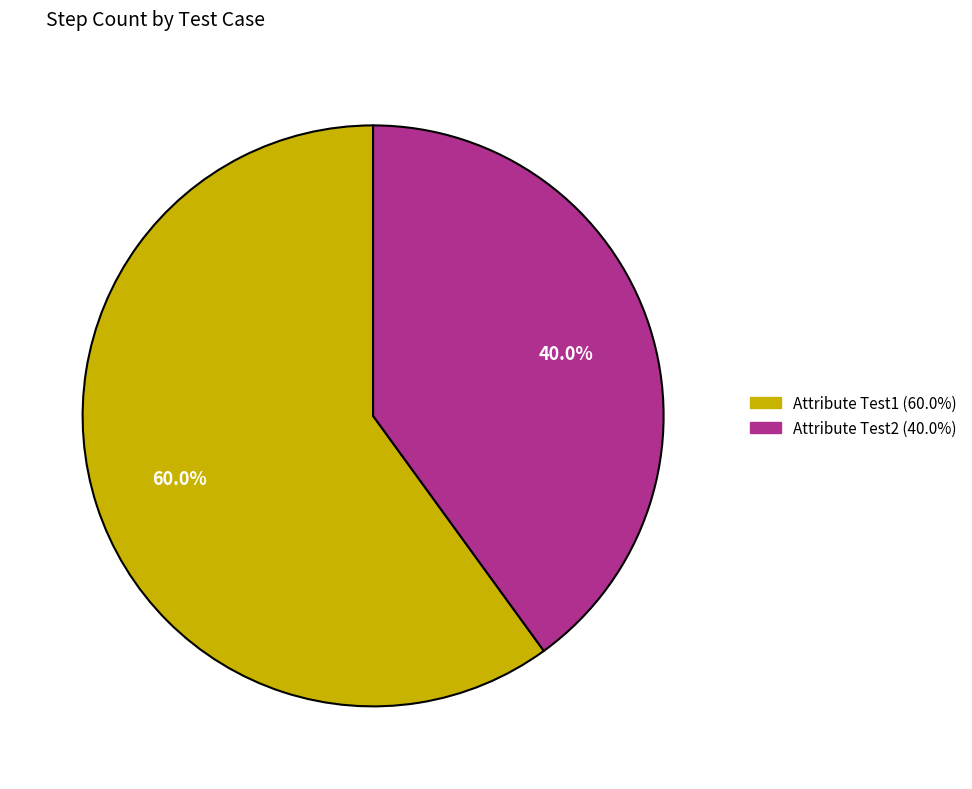

To the nearest percent, what is the difference between the largest and smallest slice percentages?

20%